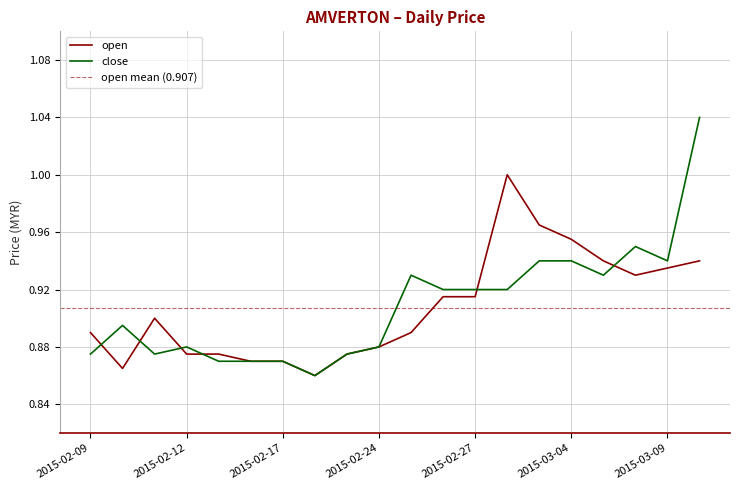

At which category does the chart reach its peak across all series?

2015-03-10